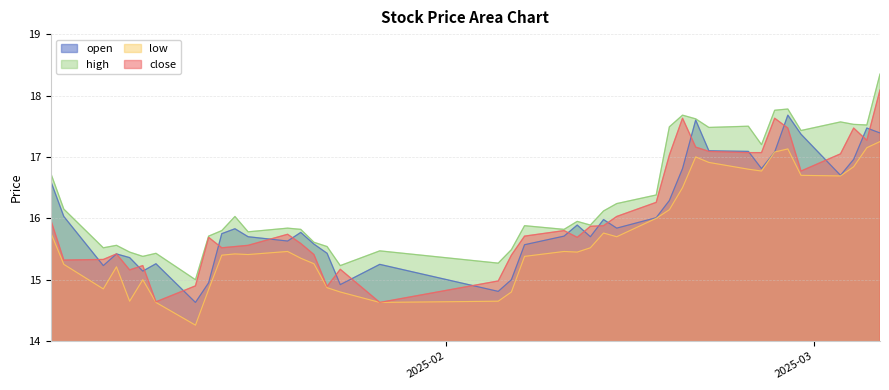

What is the total value across all series at 2025-02-19?

68.6